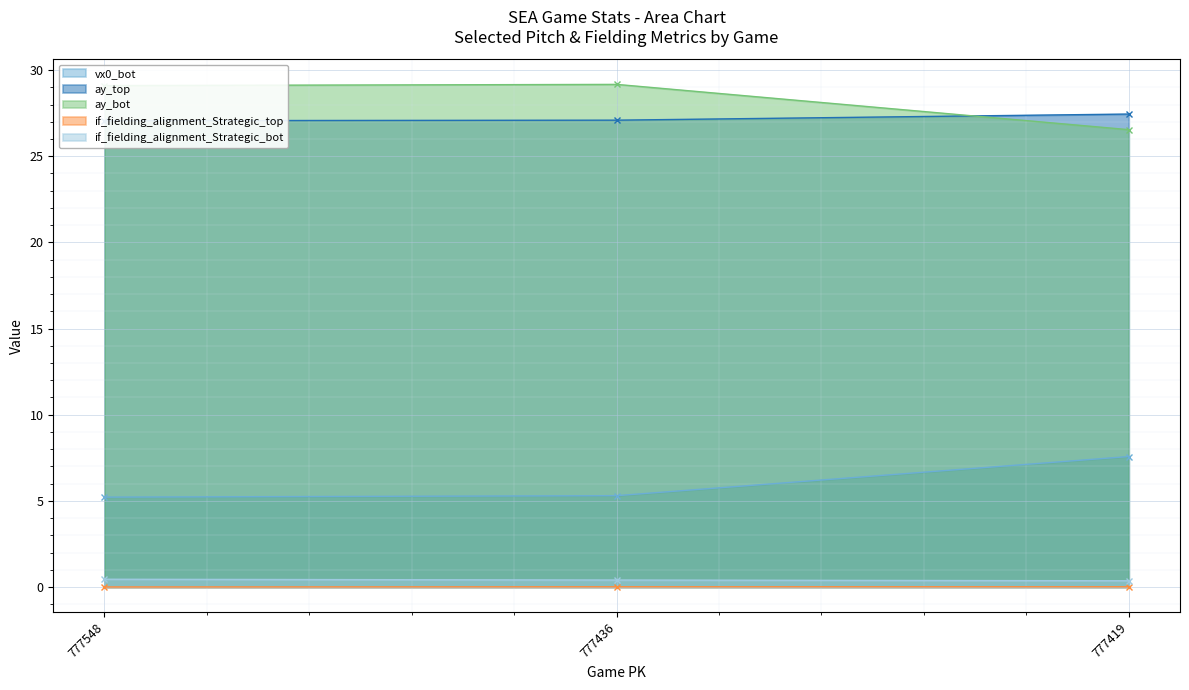

At which label does if_fielding_alignment_Strategic_bot reach its minimum?

777419